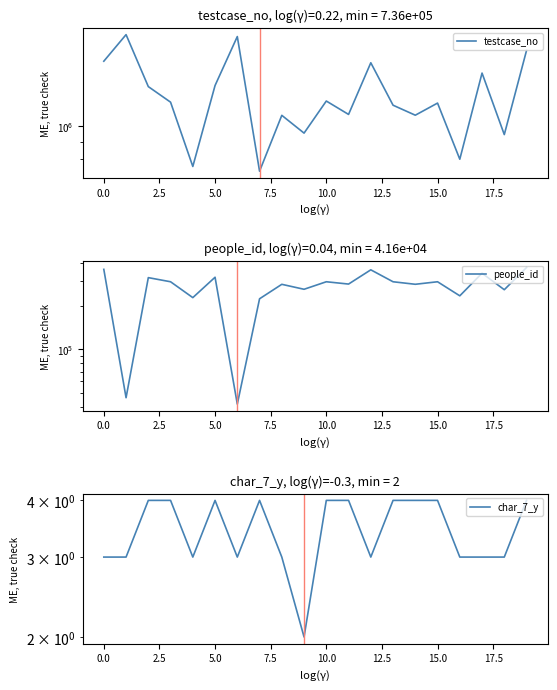

What is the average value of the testcase_no series?

1234068